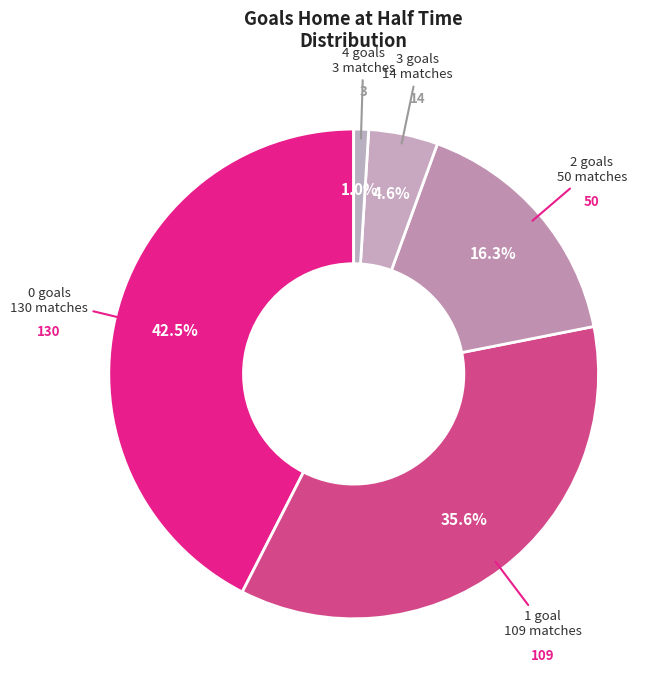

How many slices are in this pie chart?

5